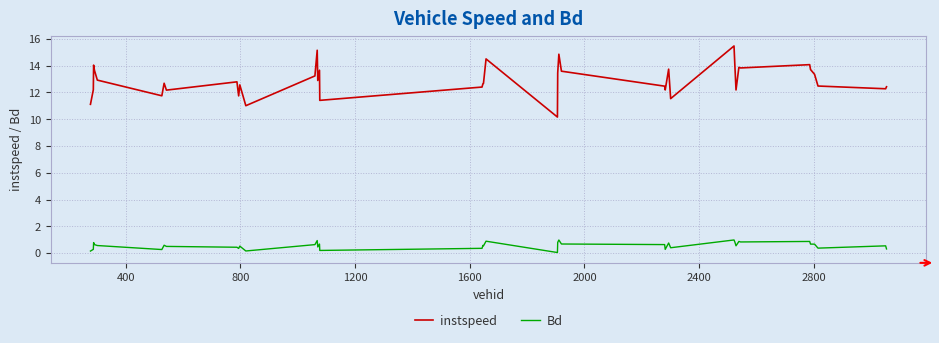

Which series has the largest range (max minus min)?

instspeed